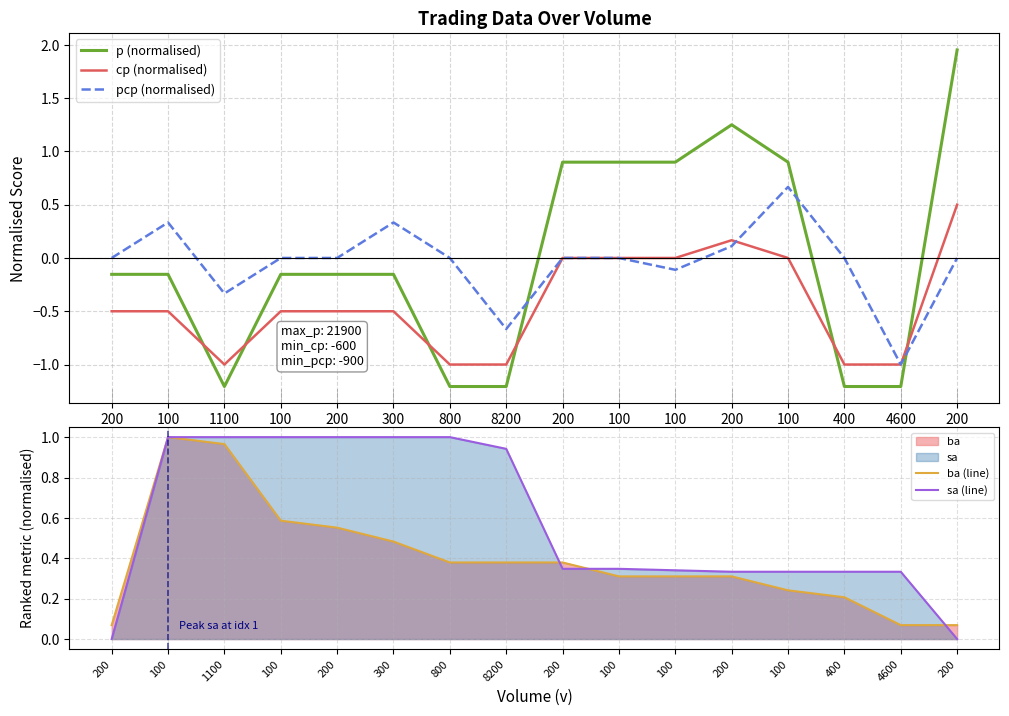

Which series has the largest range (max minus min)?

p (normalised)